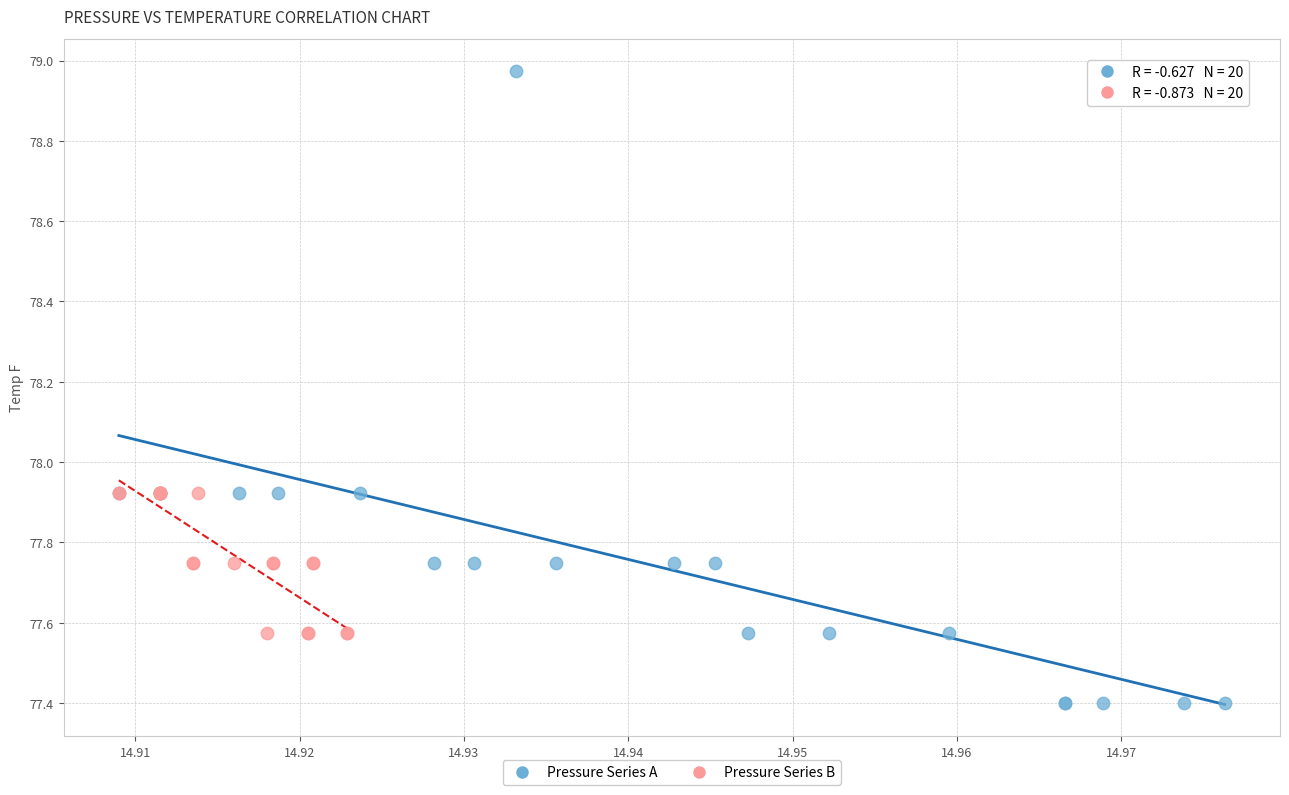

Which series contains the highest Y value?

Pressure Series A